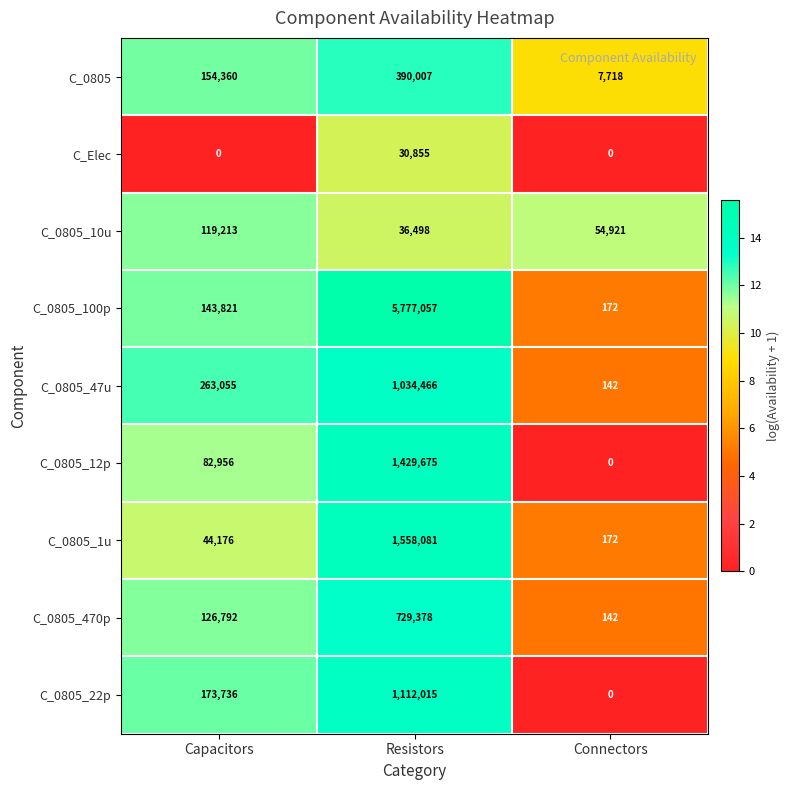

Reading left to right, what are all the values shown in this chart?

C_0805: 154360	390007	7718
C_Elec: 0	30855	0
C_0805_10u: 119213	36498	54921
C_0805_100p: 143821	5777057	172
C_0805_47u: 263055	1034466	142
C_0805_12p: 82956	1429675	0
C_0805_1u: 44176	1558081	172
C_0805_470p: 126792	729378	142
C_0805_22p: 173736	1112015	0